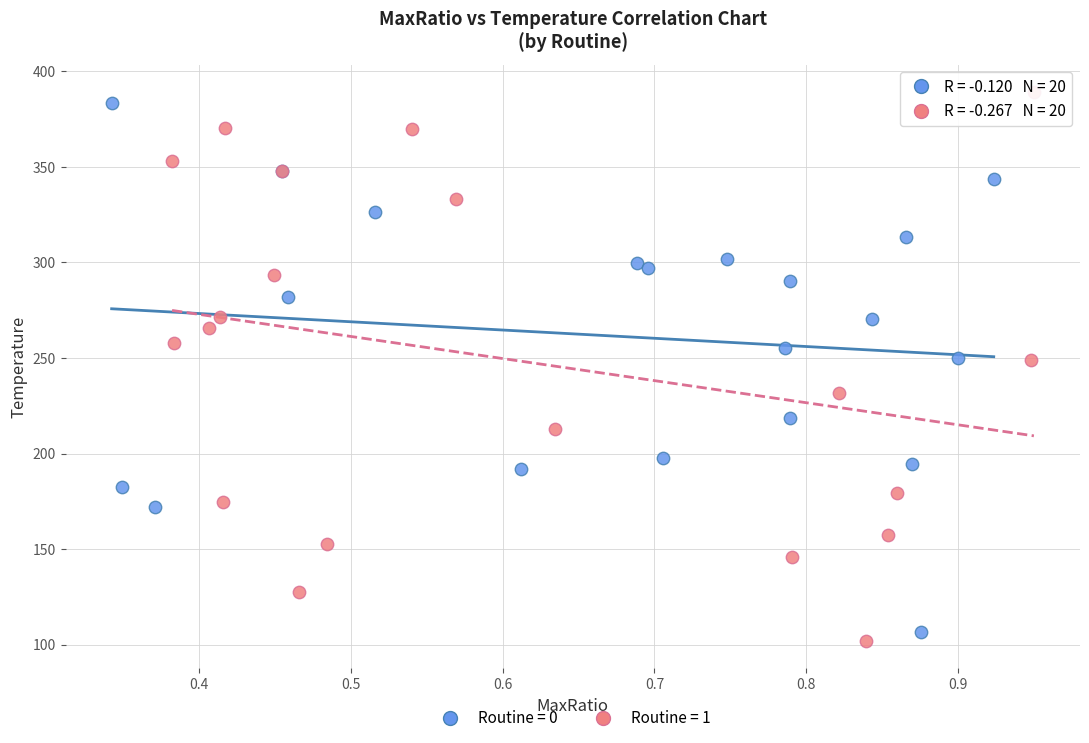

What are all the series names shown in the legend?

Routine = 0, Routine = 1